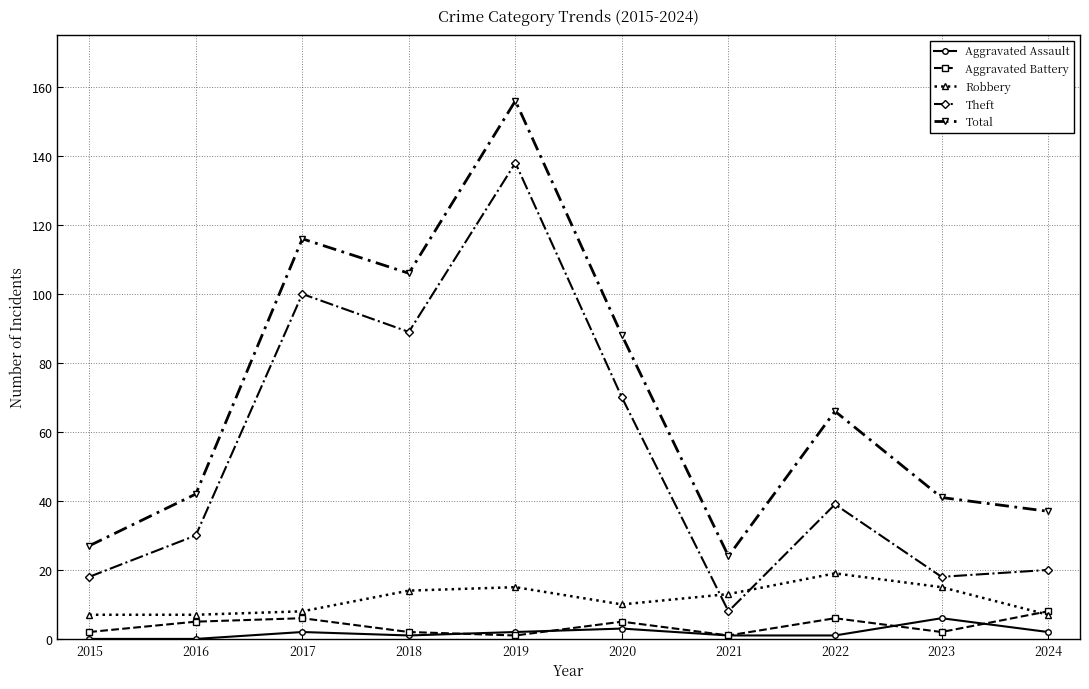

Is the value of Aggravated Assault at 2022 greater than the value of Aggravated Battery at 2020?

No